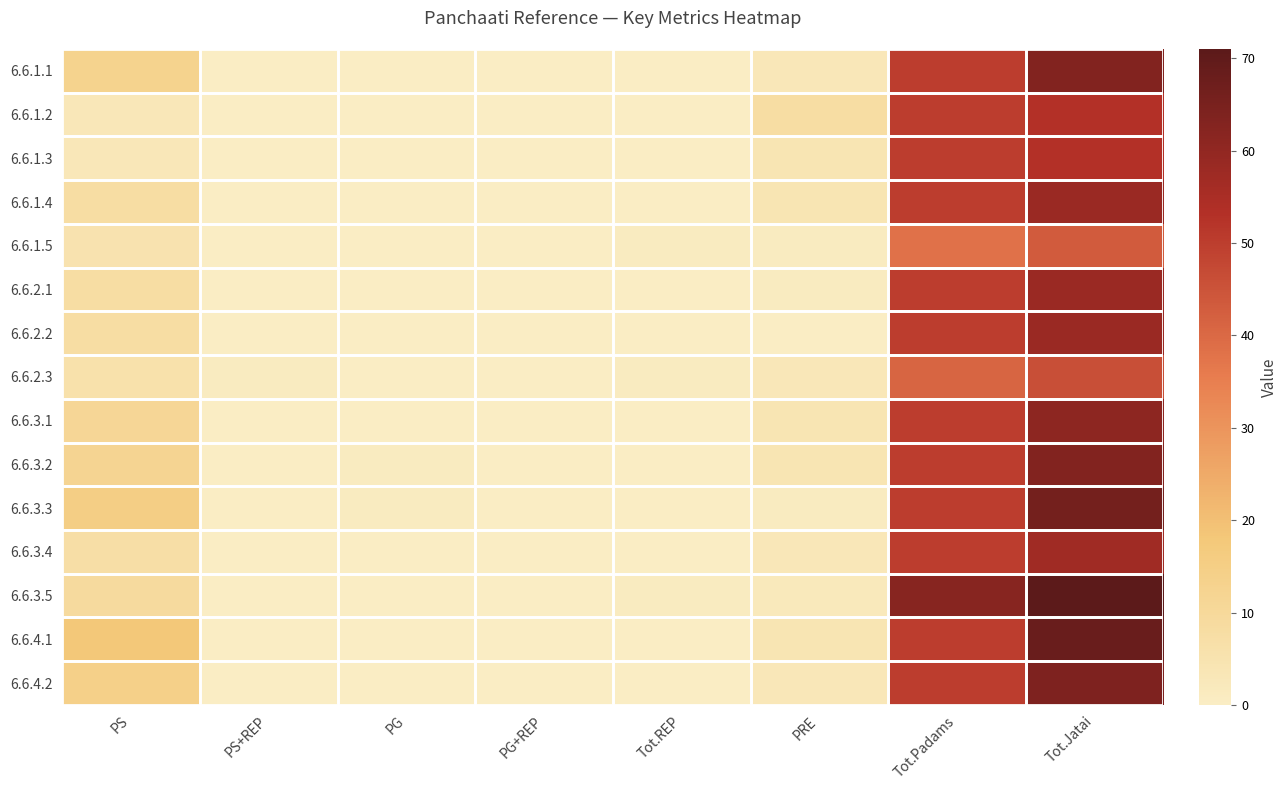

Between PG and PS, which is larger?

PS